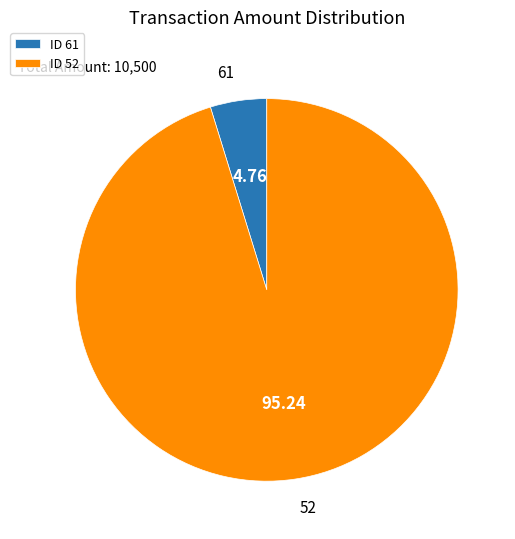

Which category has the biggest portion of the pie?

ID 52